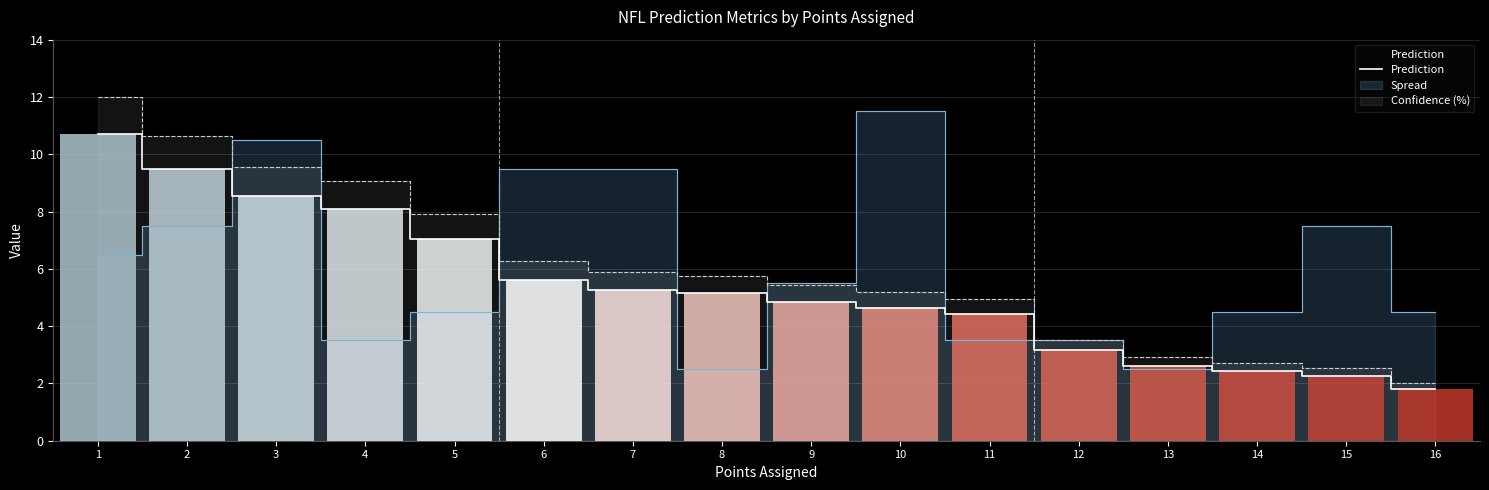

Are the bars grouped side by side (vs. stacked)?

No